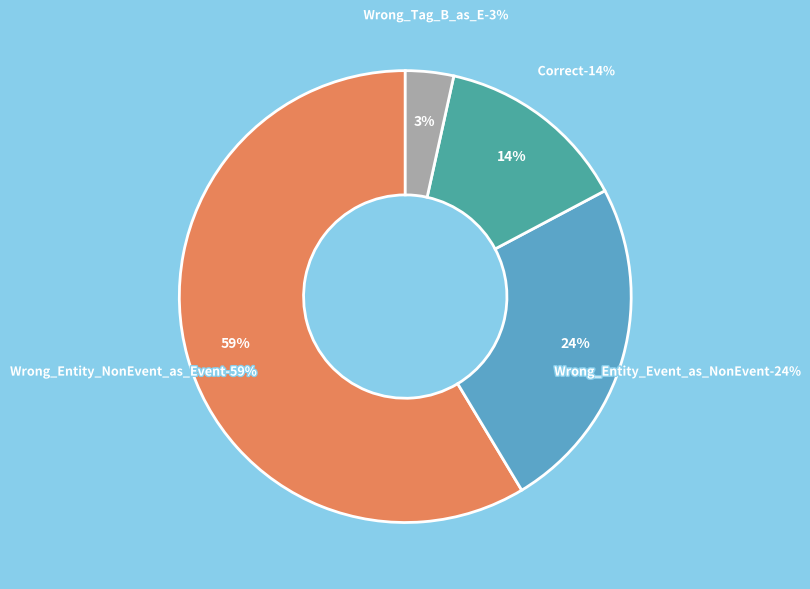

What percentage is the Wrong_Tag_B_as_E slice, to the nearest percent?

3%